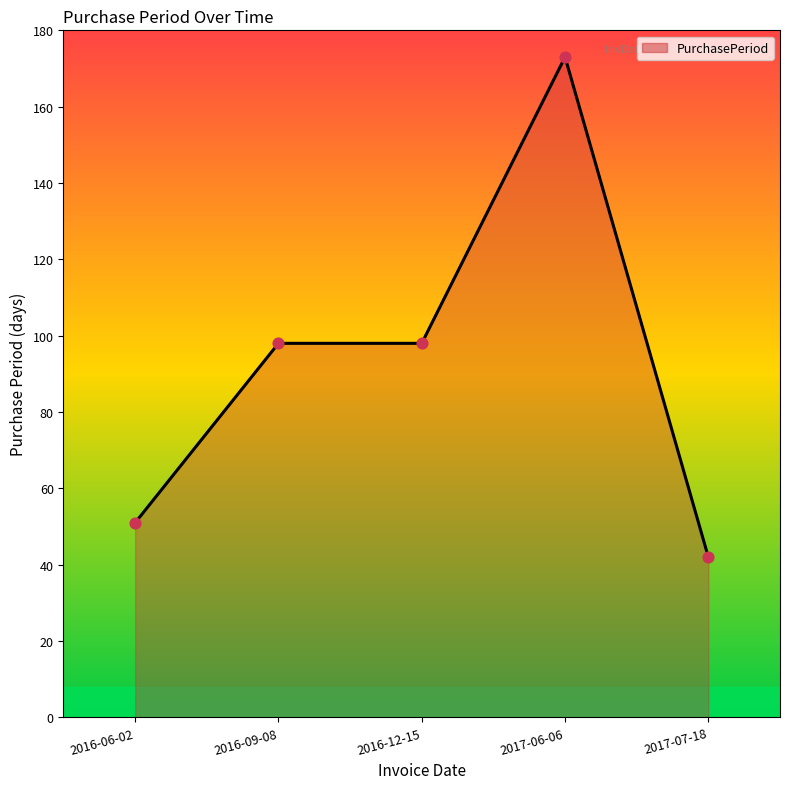

What is the change in value from 2016-09-08 to 2017-06-06?

+75